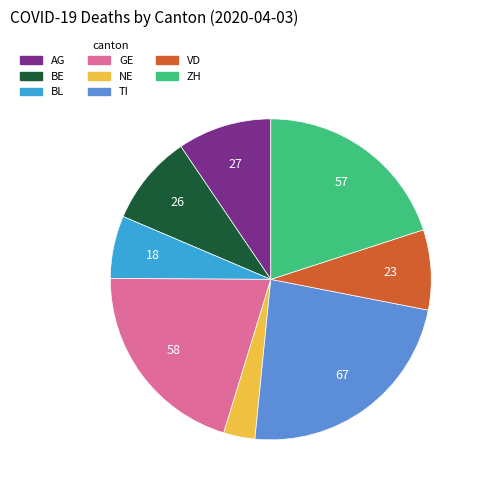

Is there a majority slice in this chart?

No